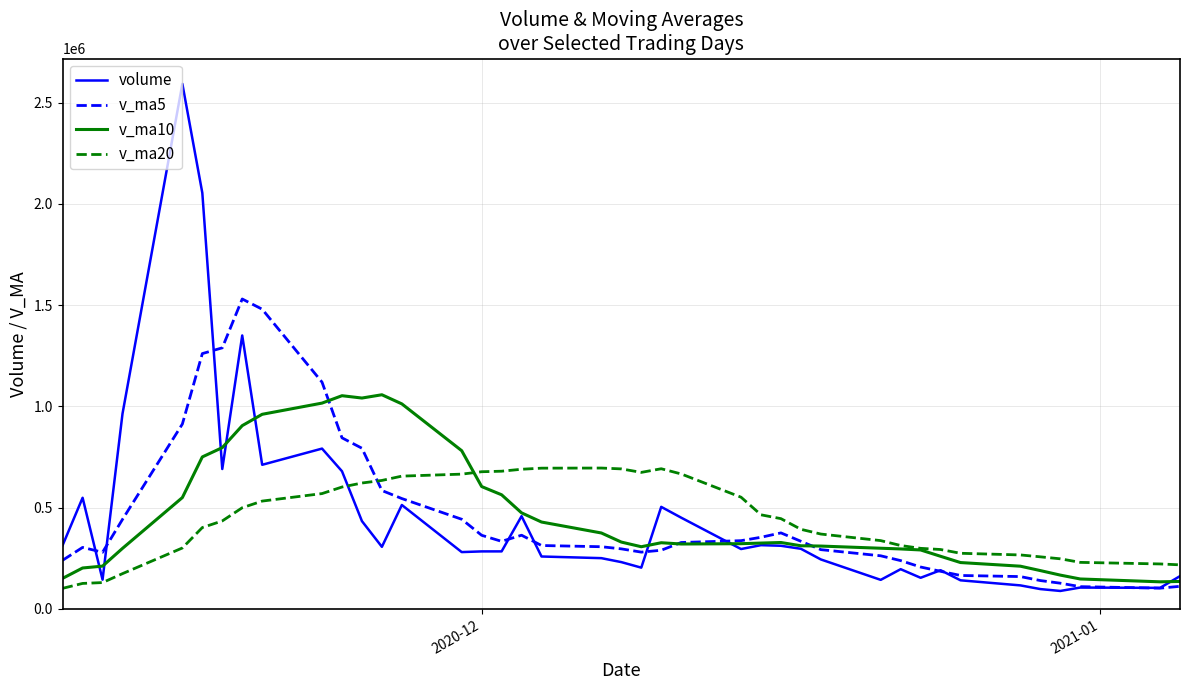

What is the minimum value shown in the chart?

88923.0